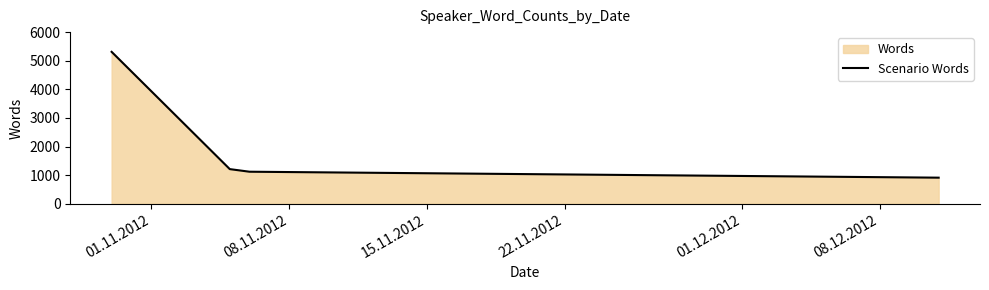

What is the difference between the second highest and minimum values?

299